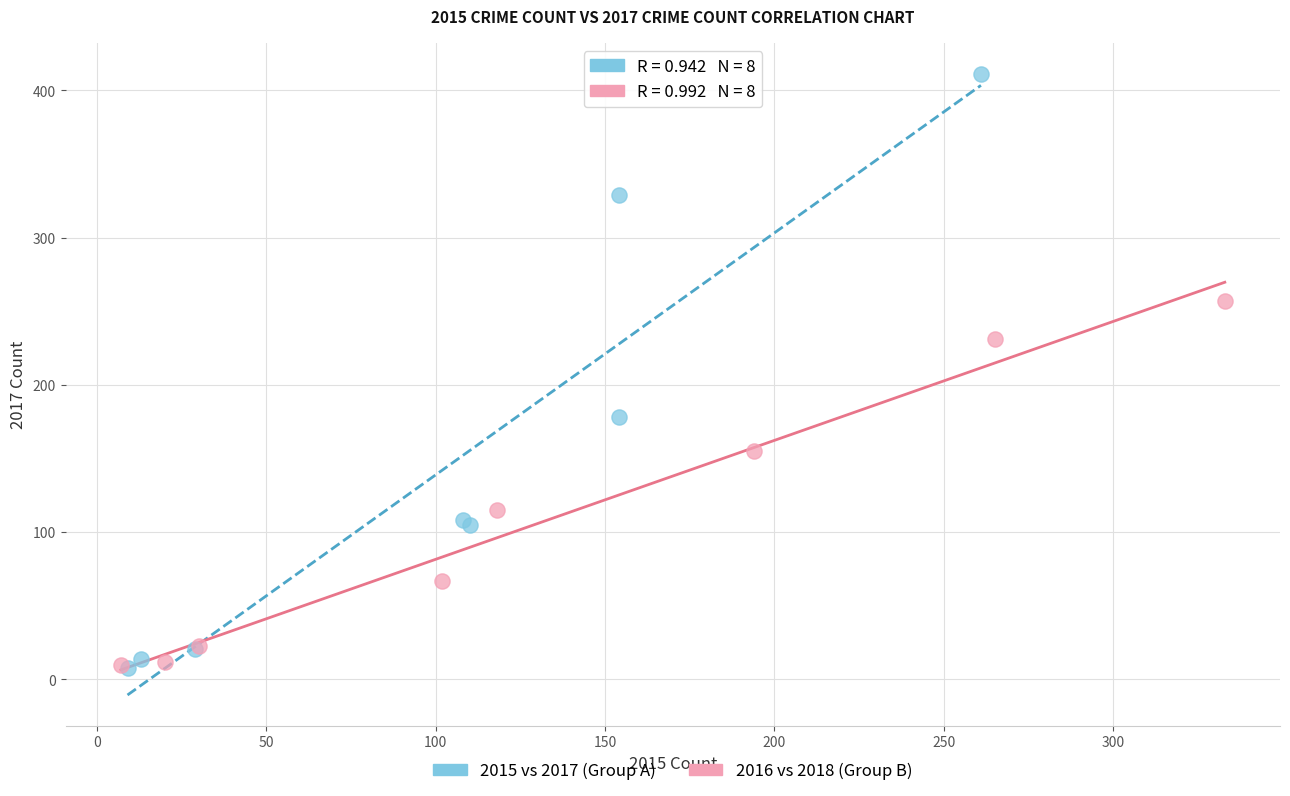

What are all the series names shown in the legend?

2015 vs 2017 (Group A), 2016 vs 2018 (Group B)